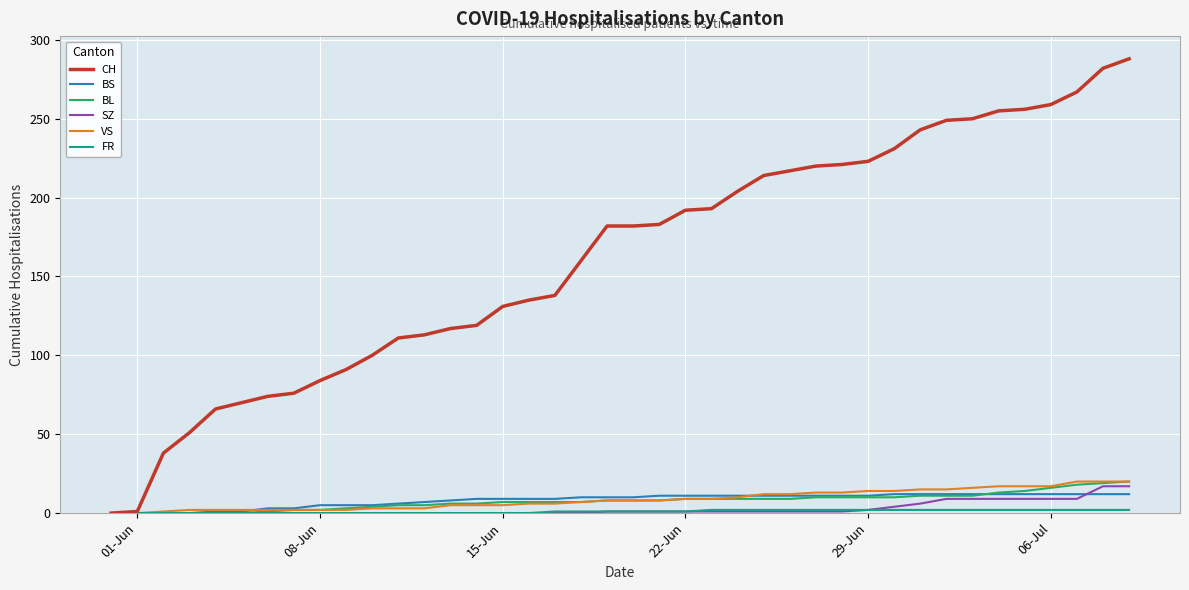

Which series has the largest total across all categories?

CH